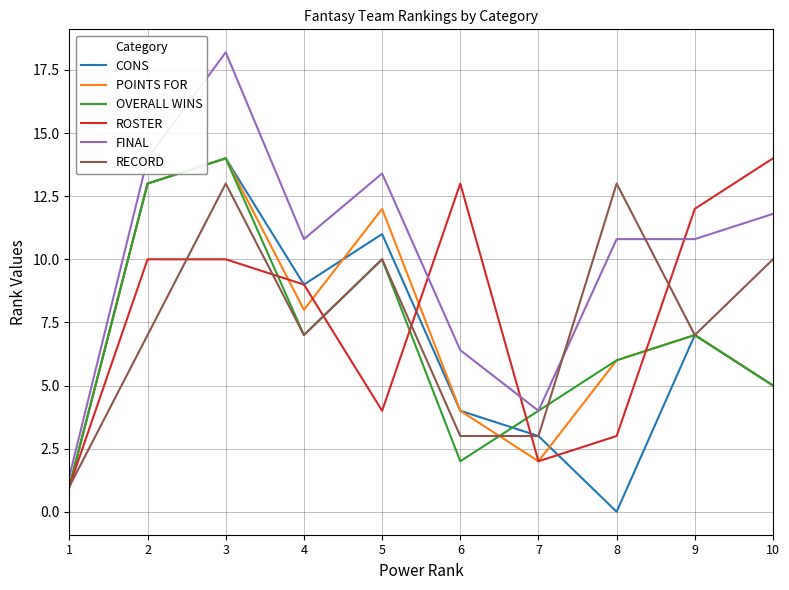

At which category does the chart reach its peak across all series?

3